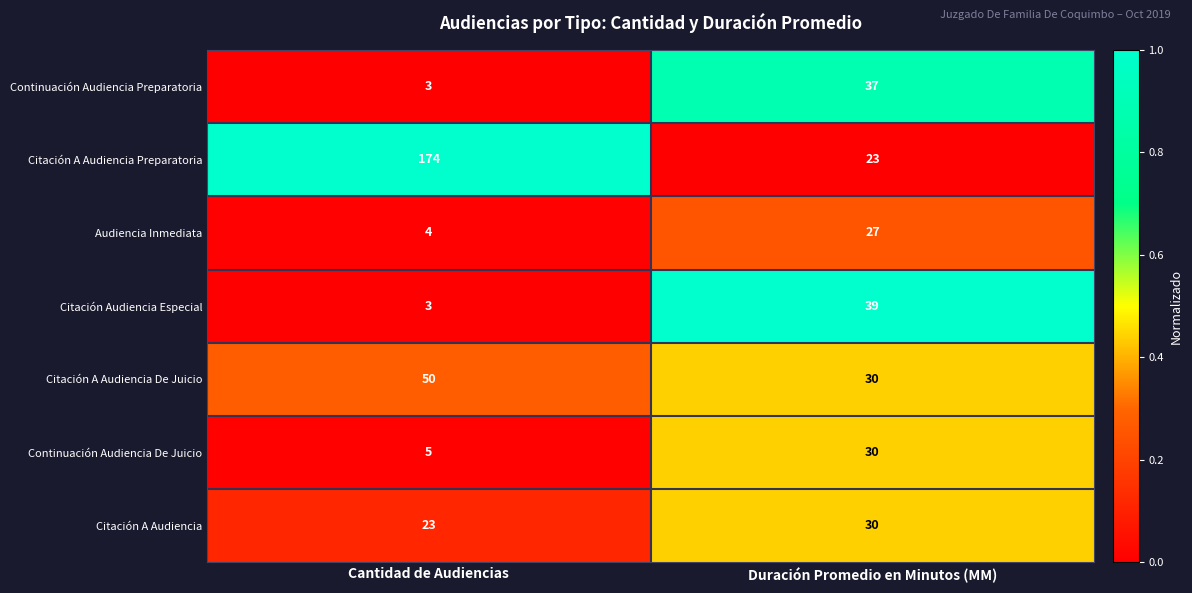

What is the sum of the Continuación Audiencia De Juicio values at Duración Promedio en Minutos (MM) and Cantidad de Audiencias?

35